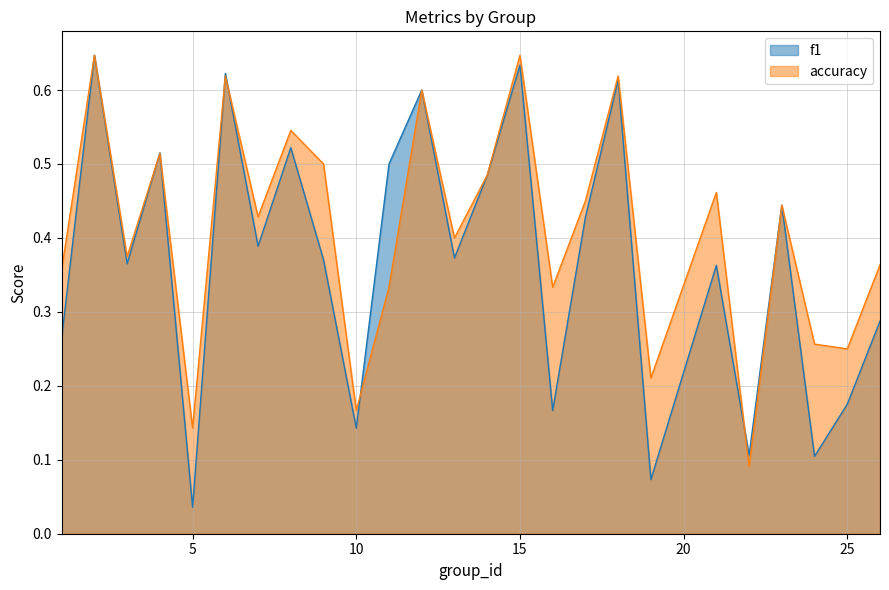

What is the value of the accuracy point at the 23rd from the left?

0.3